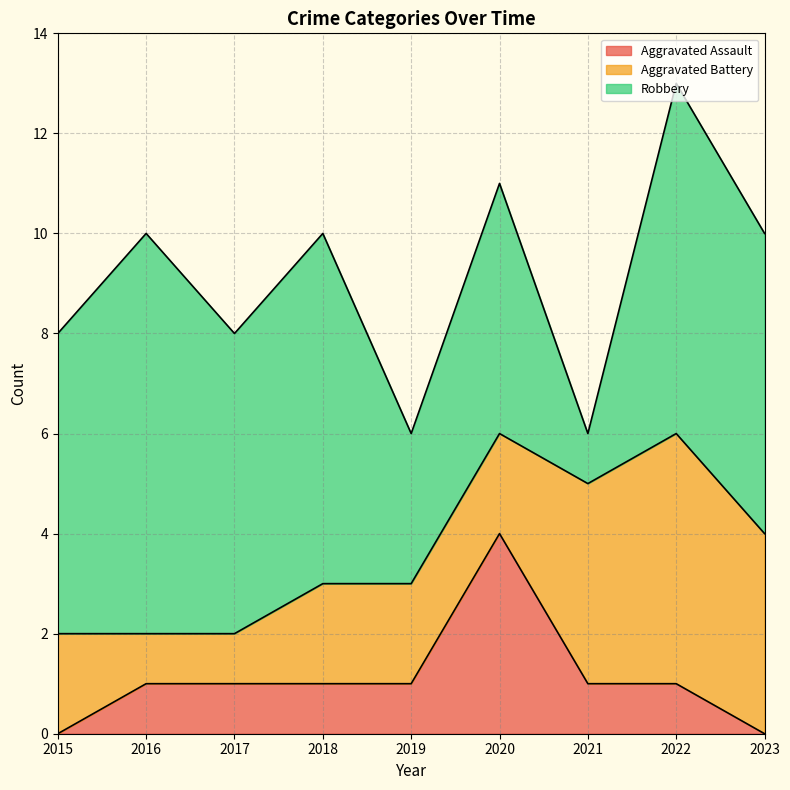

Reading left to right, what are all the values shown in this chart?

Aggravated Assault: 0	1	1	1	1	4	1	1	0
Aggravated Battery: 2	1	1	2	2	2	4	5	4
Robbery: 6	8	6	7	3	5	1	7	6